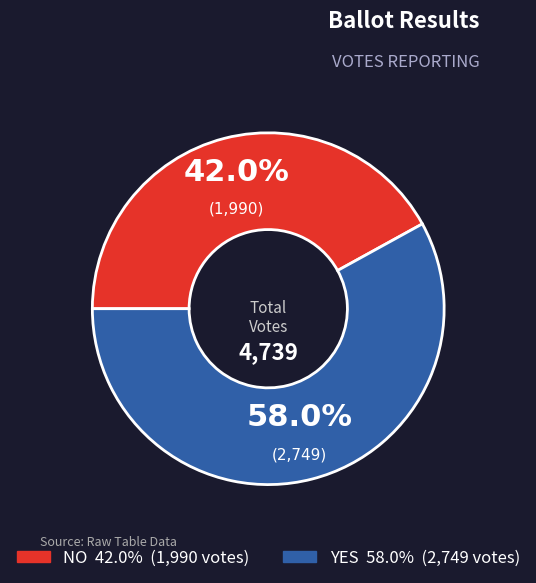

Is there a majority slice in this chart?

Yes